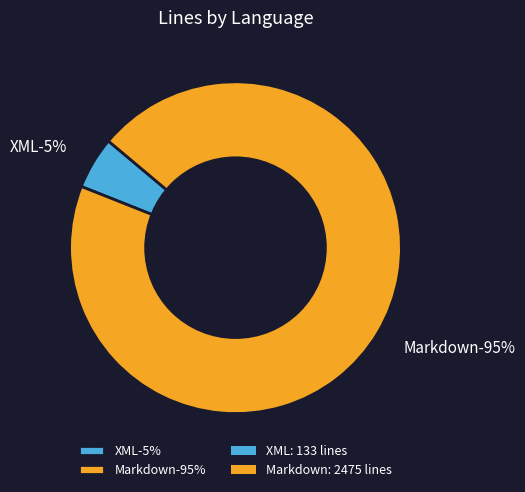

Rank the categories by value from highest to lowest.

Markdown, XML